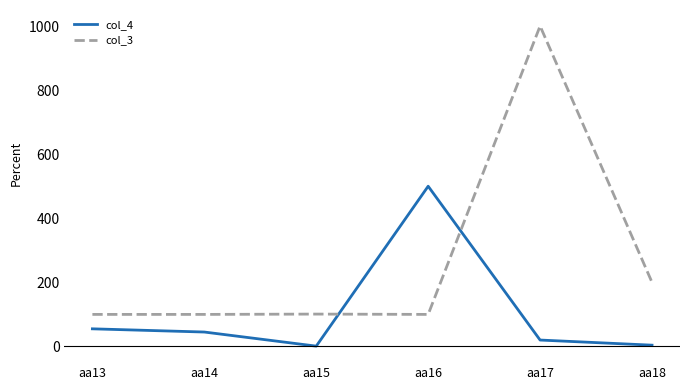

True or false: col_4 and col_3 intersect in this chart.

True